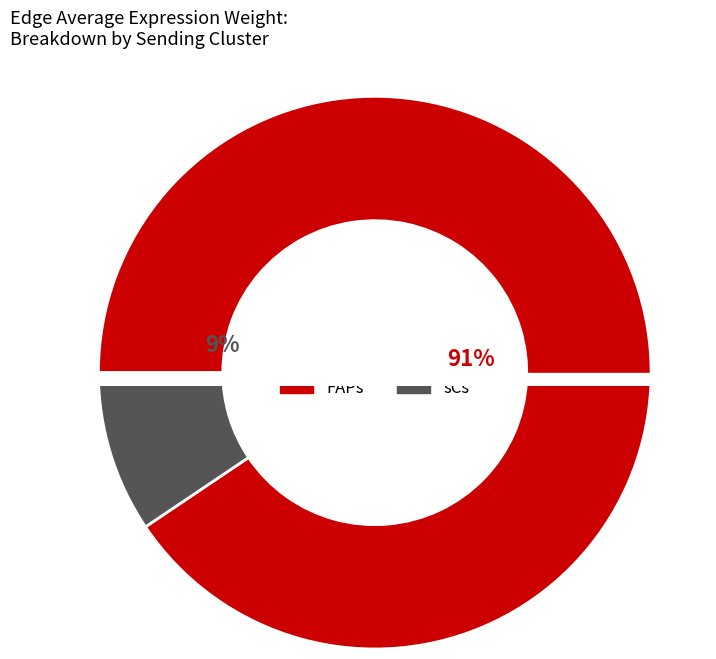

How many segments does this pie chart have?

2